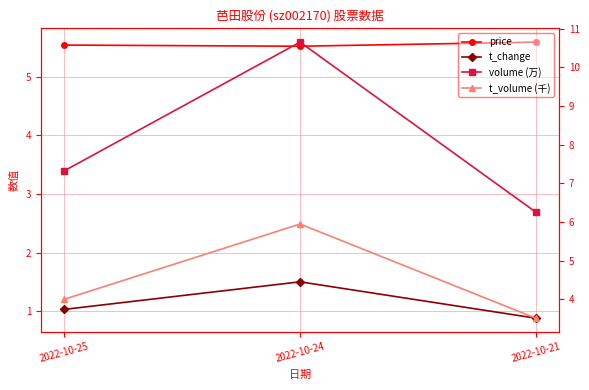

List the series in order of their peak value, lowest first.

t_change, price, t_volume (千), volume (万)